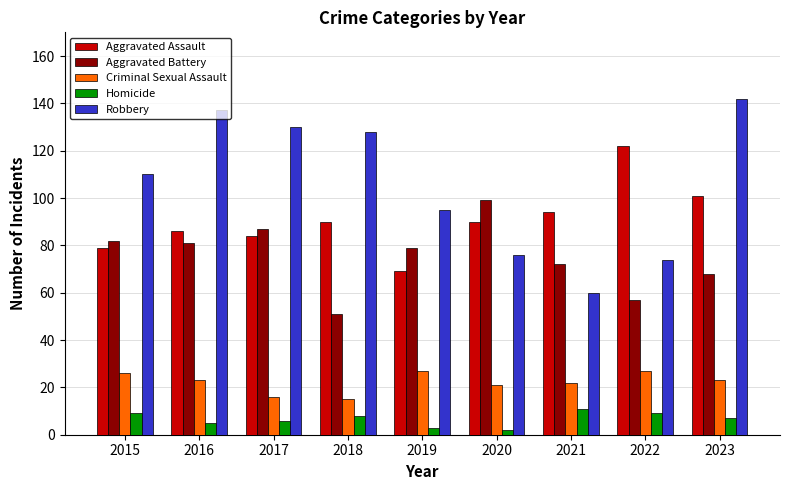

Is it true that Aggravated Assault equals 90 at 2020?

True